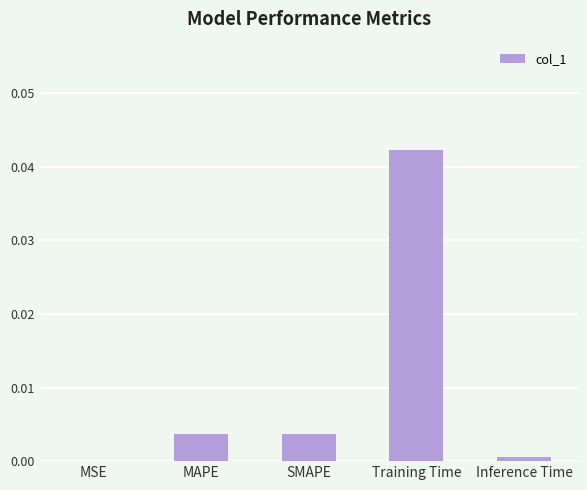

At which category does the chart reach its peak across all series?

Training Time